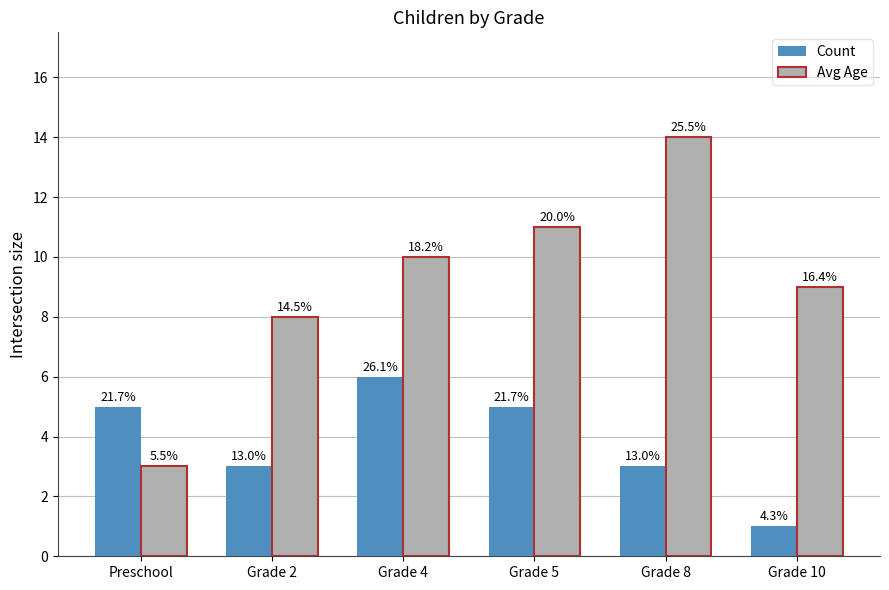

What are all the series names shown in the legend?

Count, Avg Age